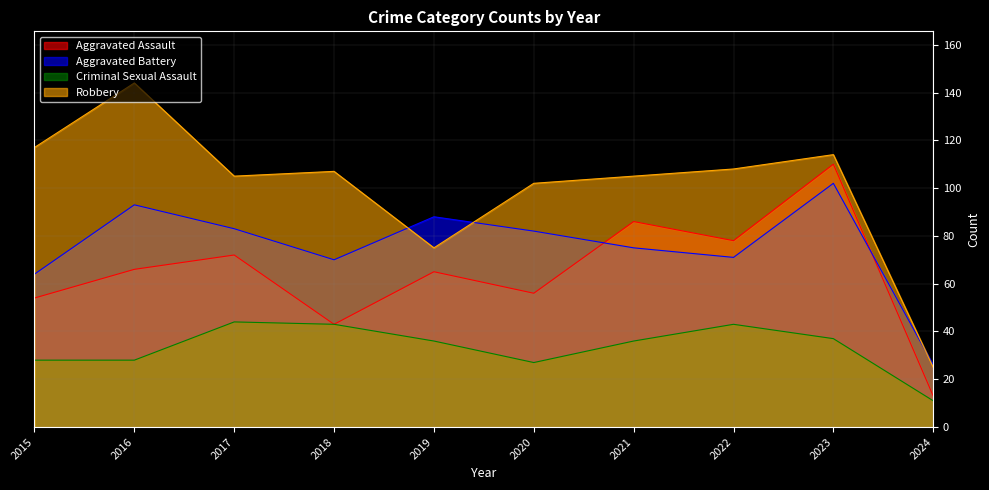

Reading left to right, extract all data points from this chart.

Aggravated Assault: 54	66	72	43	65	56	86	78	110	13
Aggravated Battery: 64	93	83	70	88	82	75	71	102	26
Criminal Sexual Assault: 28	28	44	43	36	27	36	43	37	11
Robbery: 117	144	105	107	75	102	105	108	114	25